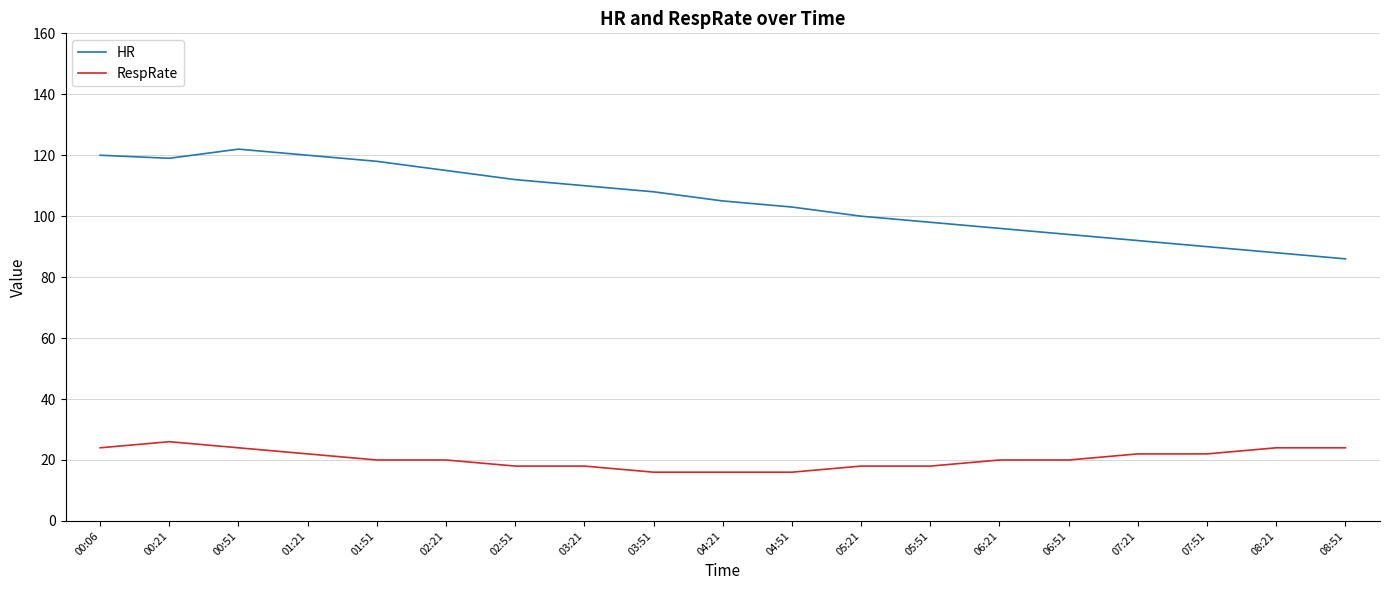

Is it true that RespRate equals 16 at 03:51?

True